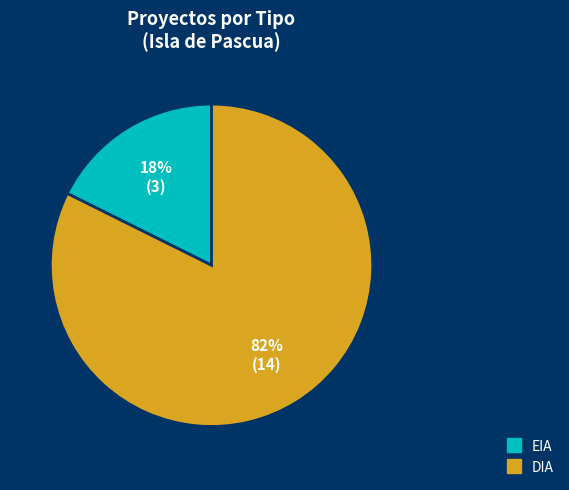

Which category has the smallest portion of the pie?

EIA